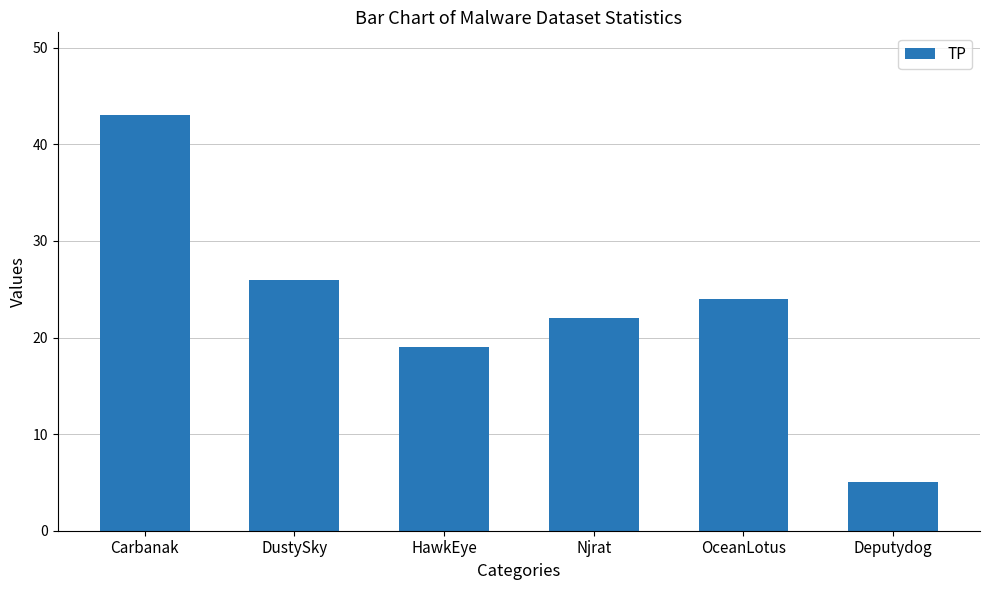

At which category does the chart reach its peak across all series?

Carbanak